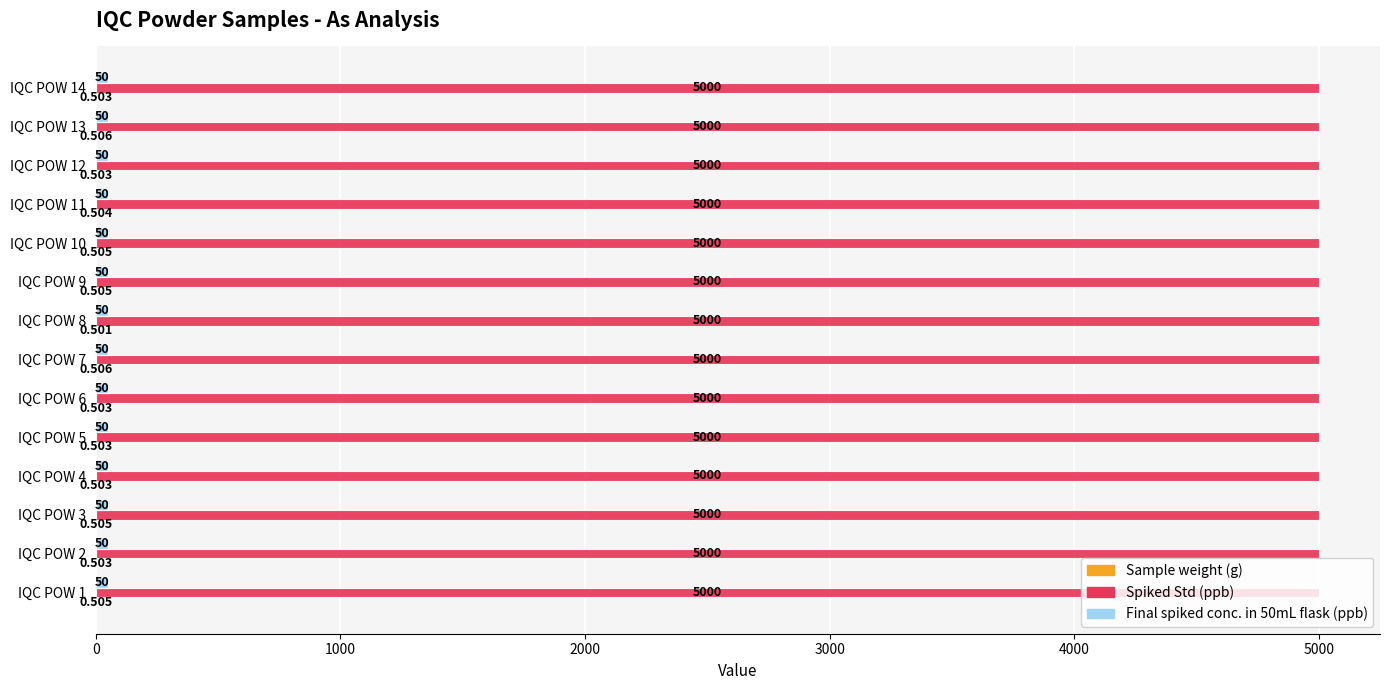

Which series has the largest total across all categories?

Spiked Std (ppb)